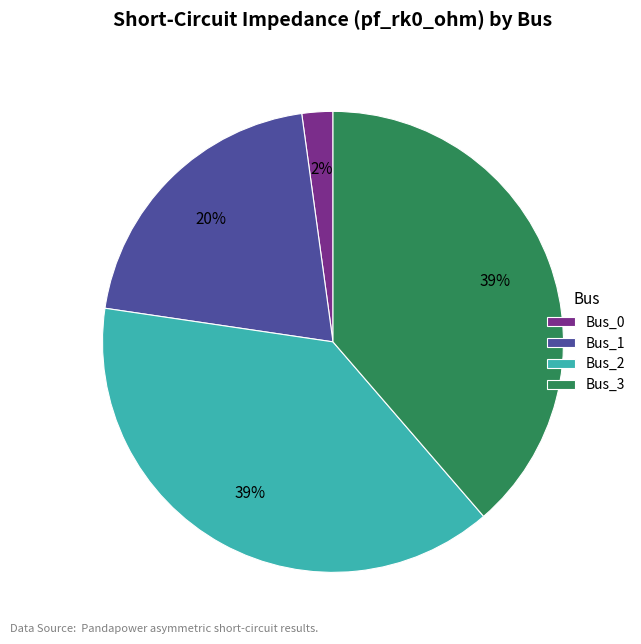

Which has a higher value, Bus_2 or Bus_1?

Bus_2